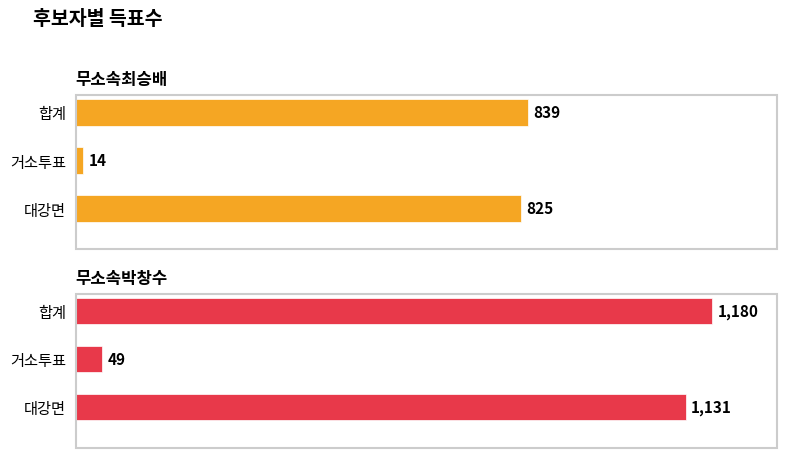

True or false: 무소속박창수 has a value of 1180 at 합계.

True